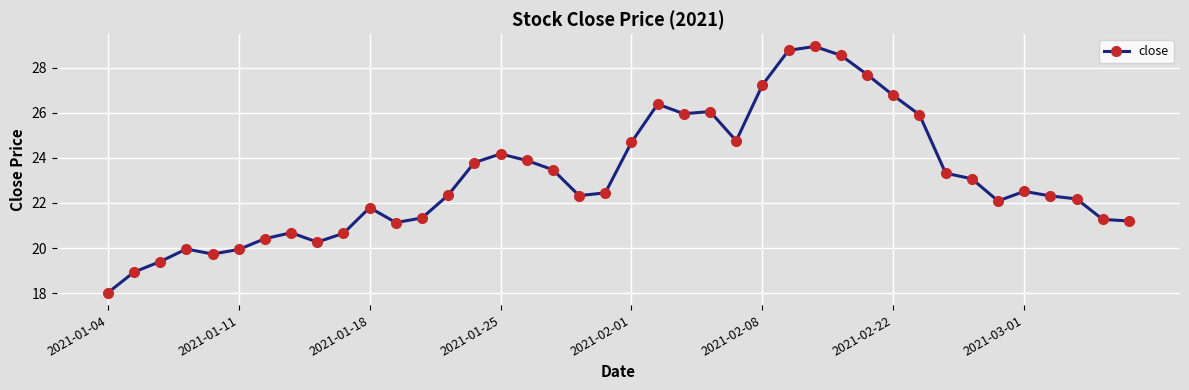

What is the value of the 30th point from the left?

27.7